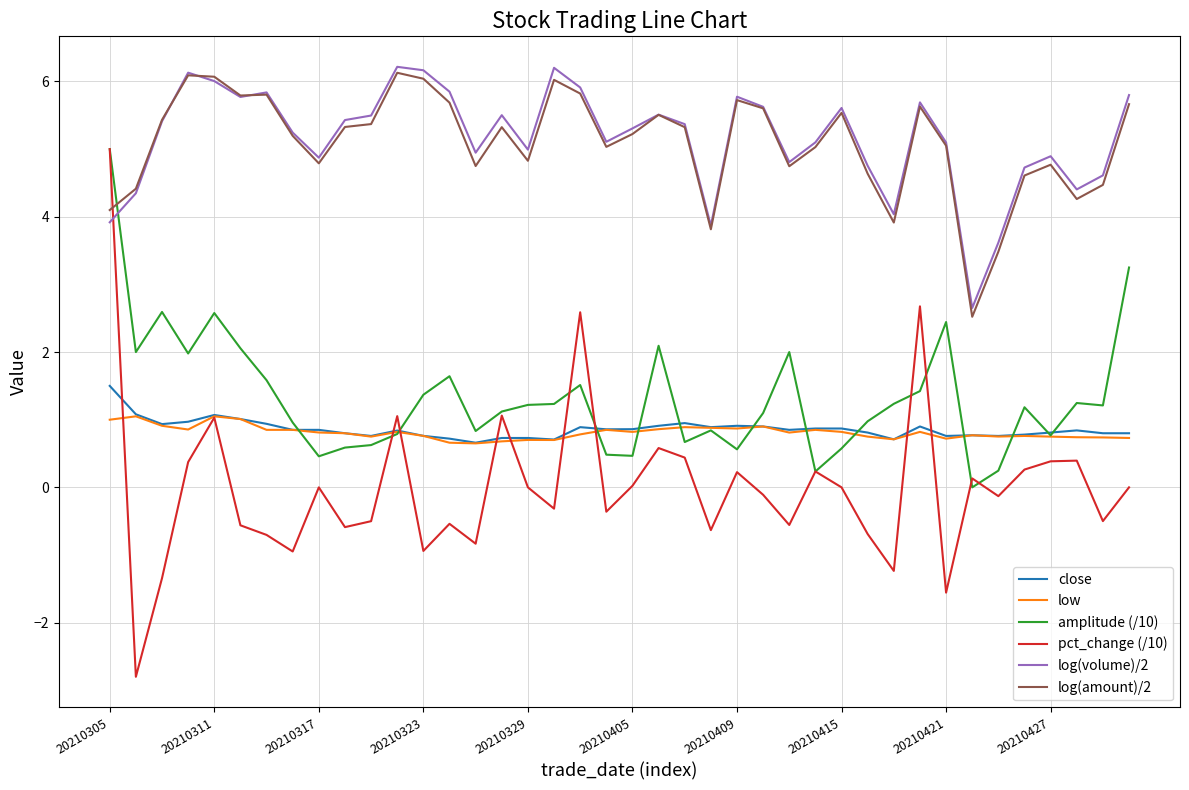

Which series has the largest range (max minus min)?

pct_change (/10)